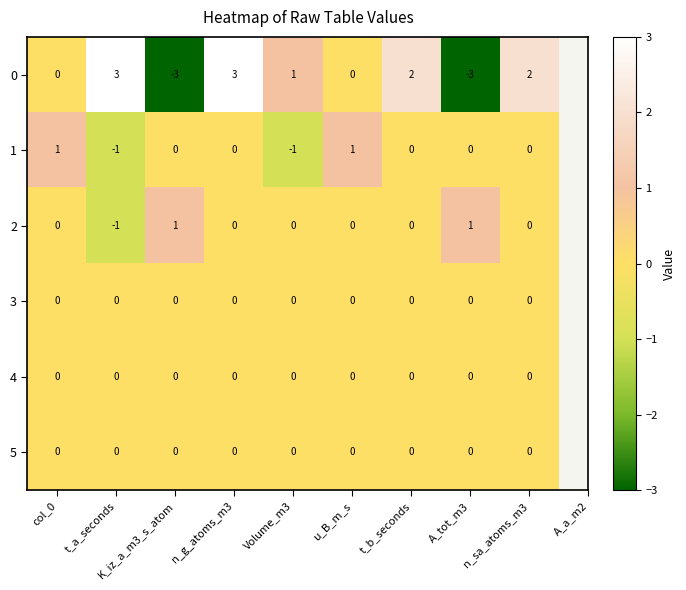

At which category is the sum across all series the highest?

n_g_atoms_m3